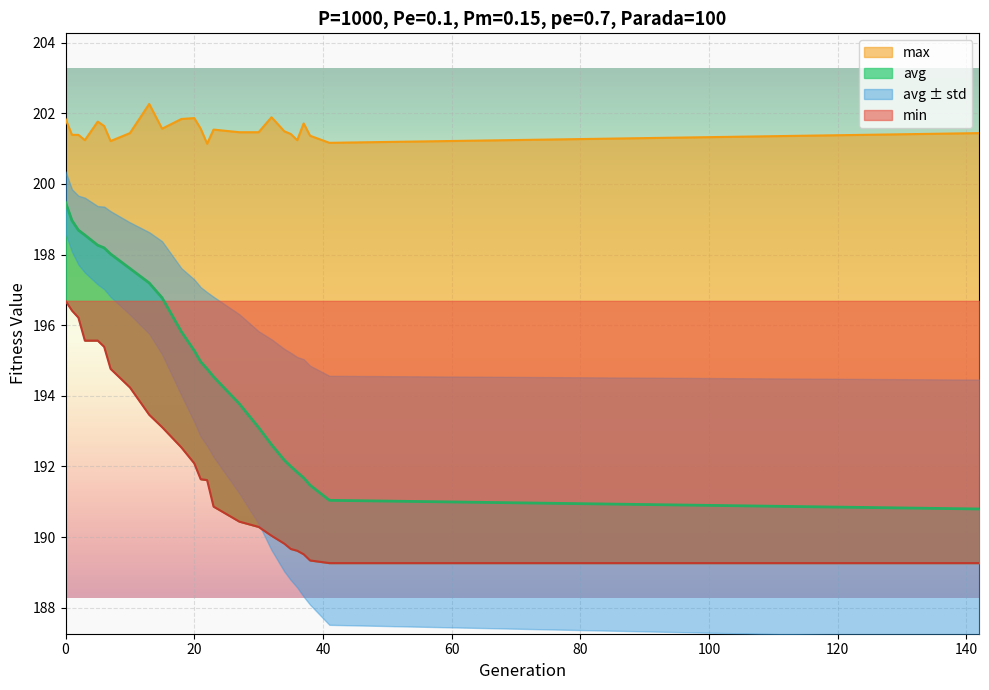

Which series changed the most between 32 and 142?

avg